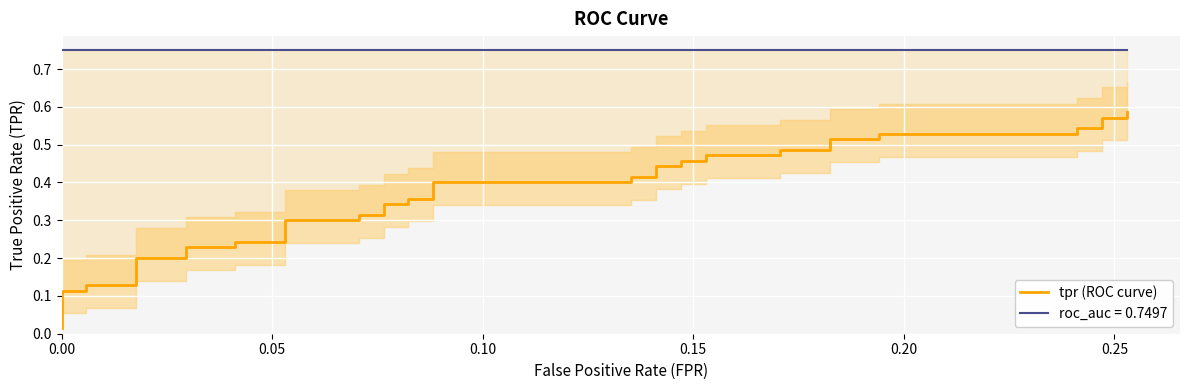

Does the chart display data point markers on the line(s)?

No